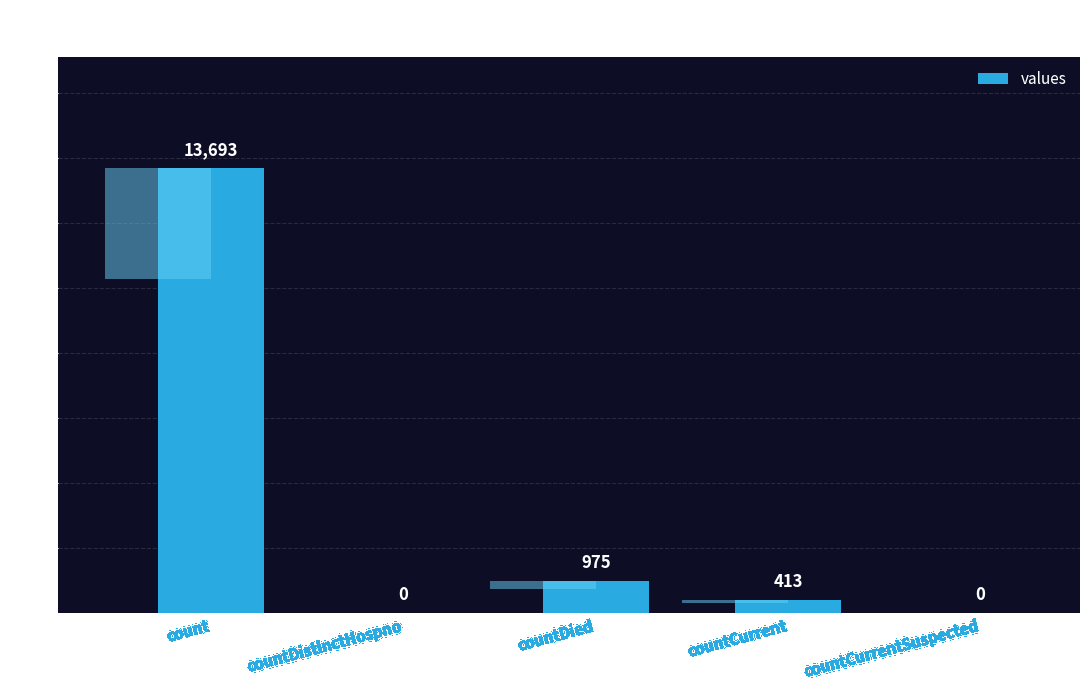

List the labels in order of value, largest first.

count, countDied, countCurrent, countDistinctHospno, countCurrentSuspected